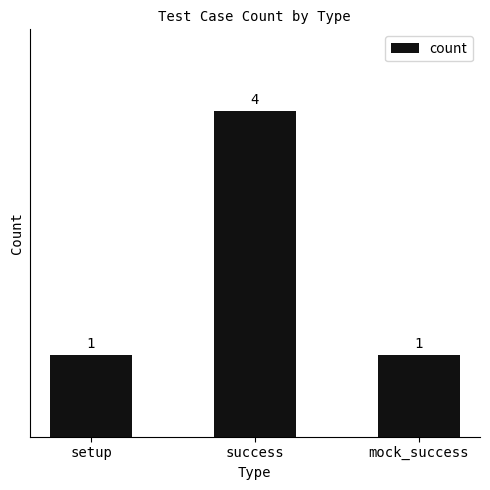

True or false: the data shows 1 at mock_success.

True